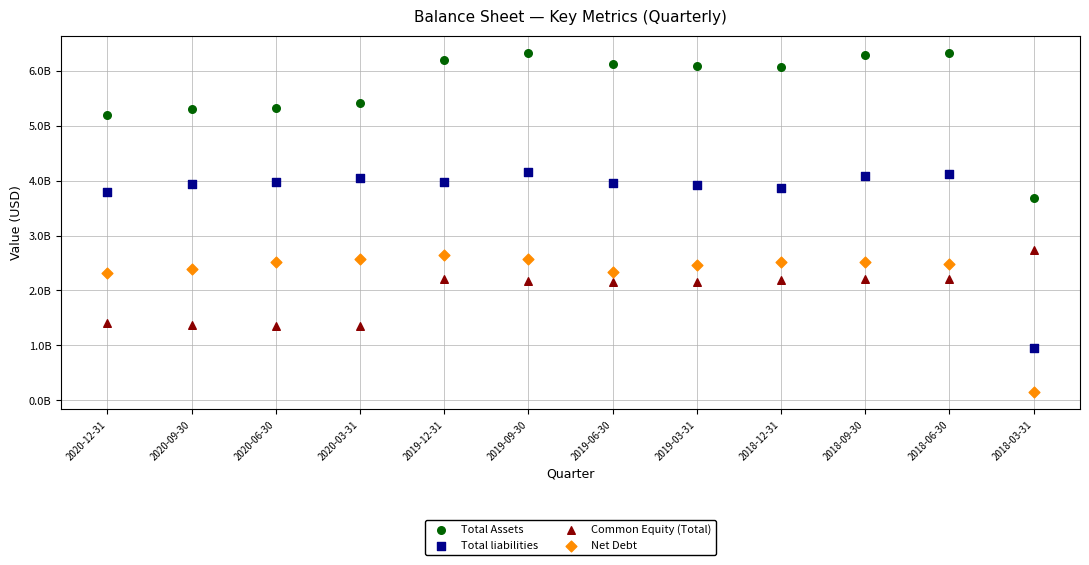

What are all the series names shown in the legend?

Total Assets, Total liabilities, Common Equity (Total), Net Debt